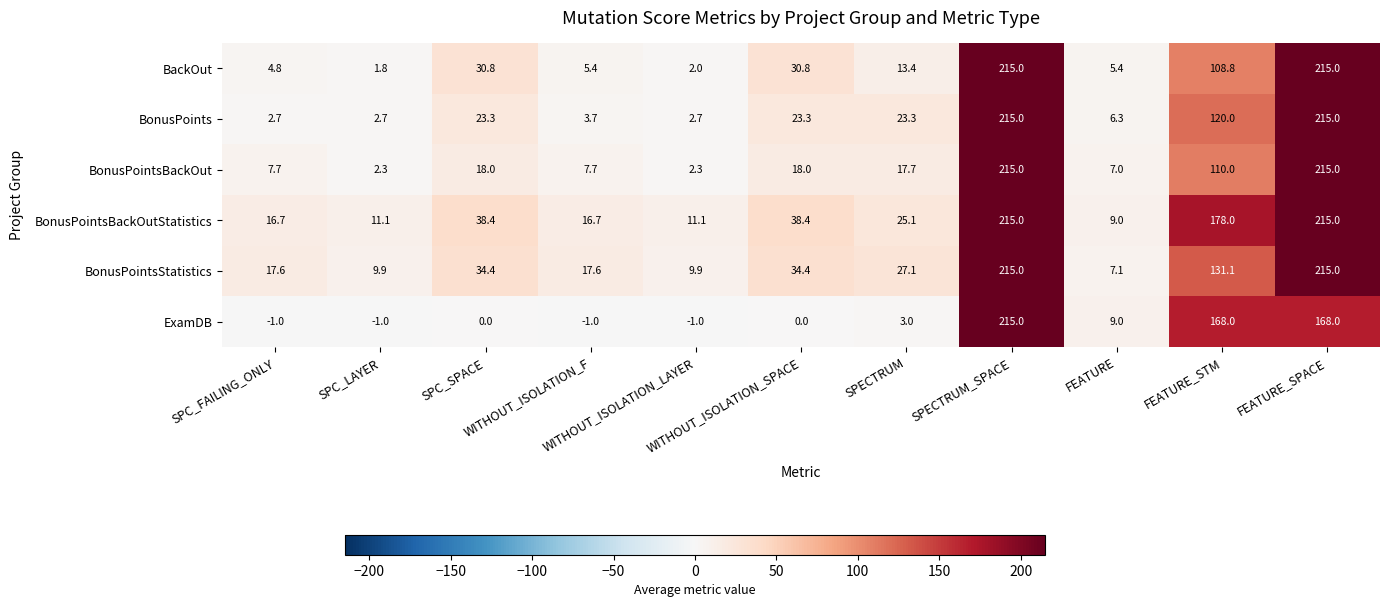

Which series has the largest total across all categories?

BonusPointsBackOutStatistics